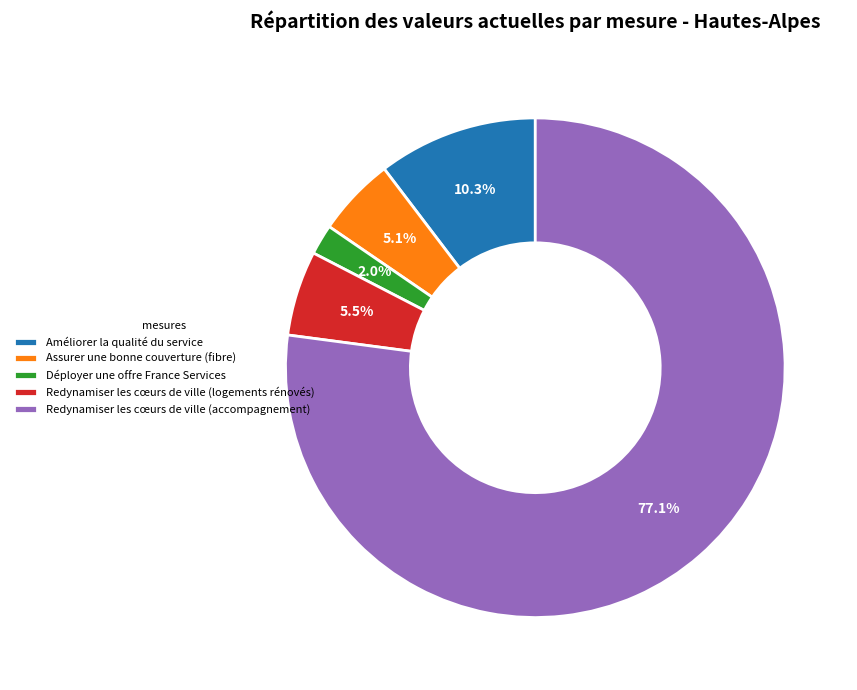

Which slice is the smallest?

Déployer une offre France Services